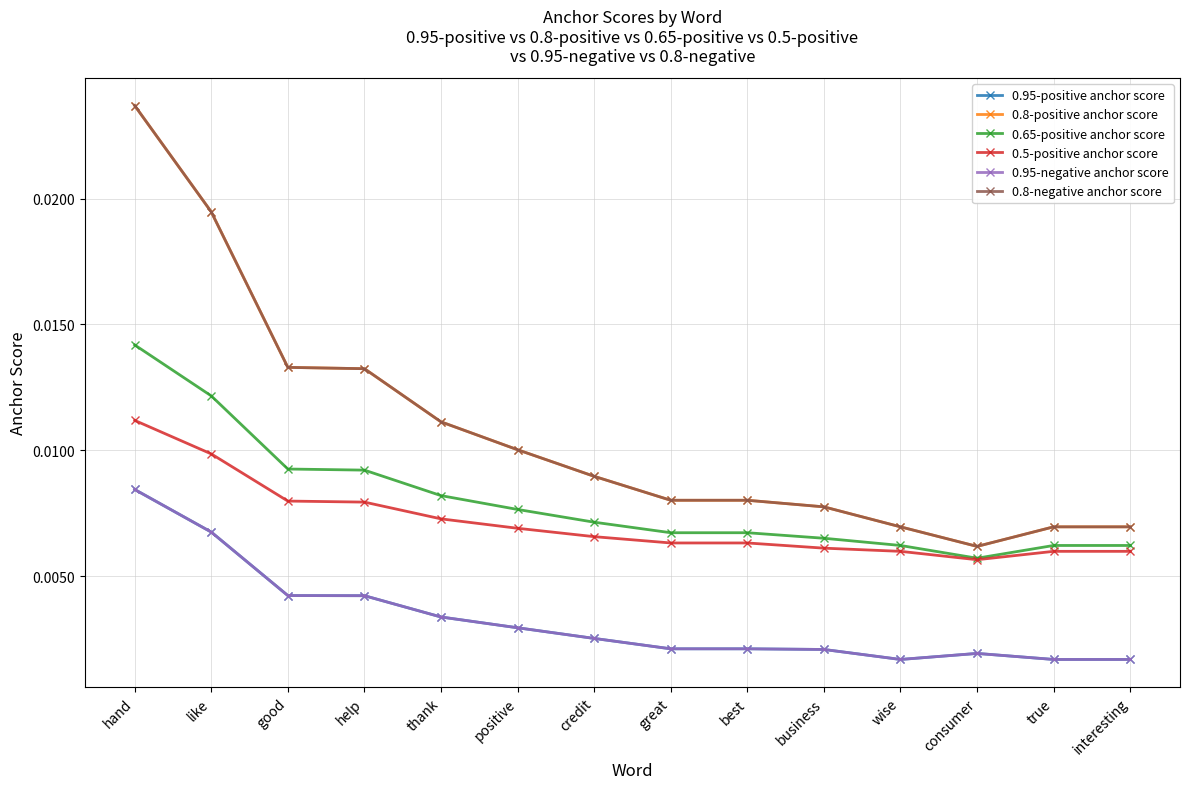

Is the value of 0.95-positive anchor score at business greater than the value of 0.8-negative anchor score at help?

No